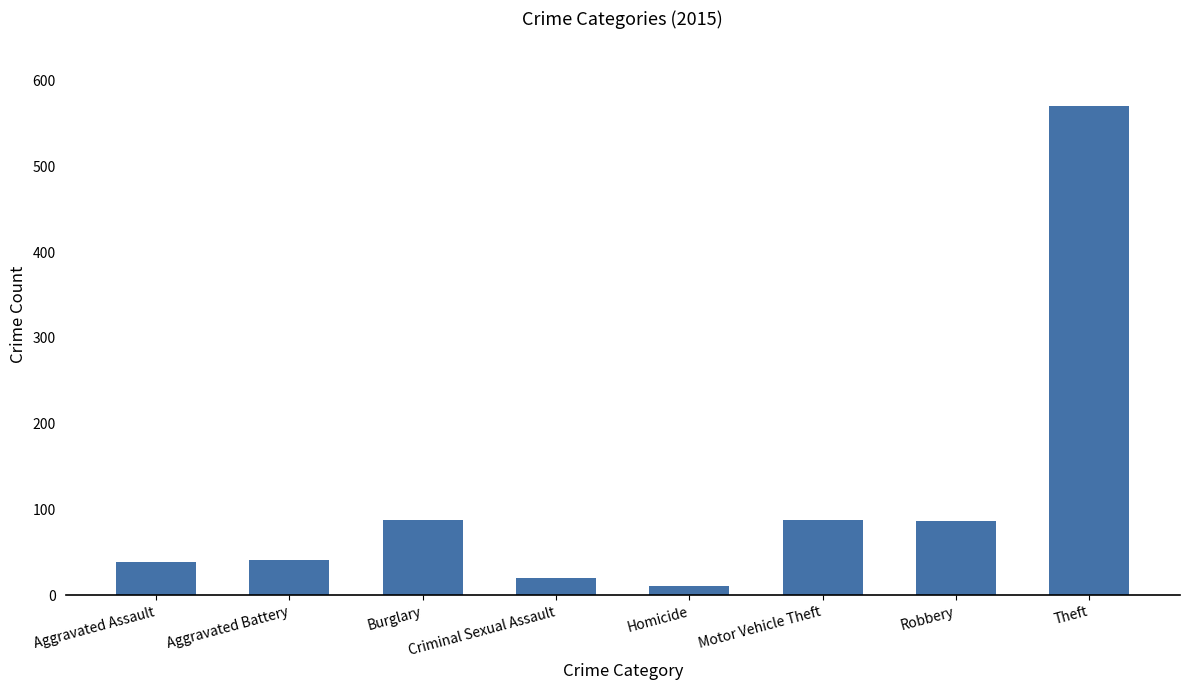

What is the change in value from Robbery to Theft?

+483